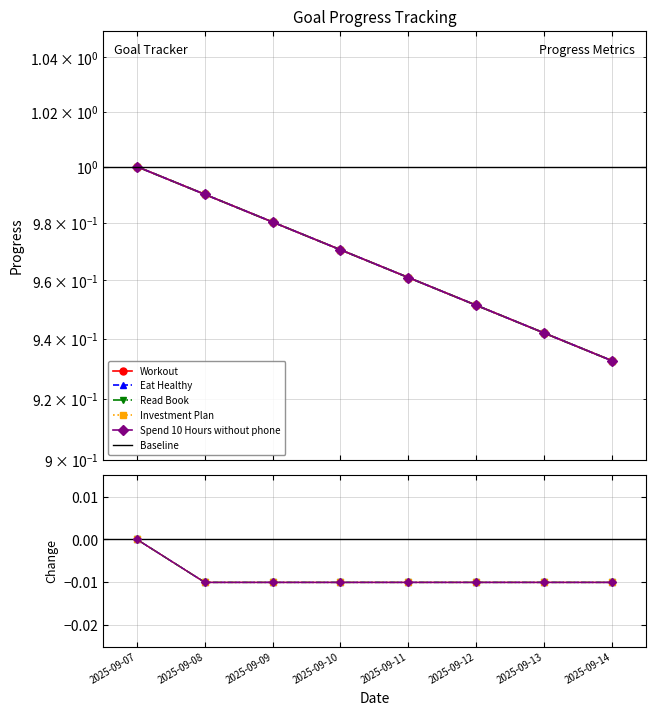

Reading left to right, list all the values displayed in this chart.

Workout: 2025-09-07=1.0	2025-09-08=1.0	2025-09-09=1.0	2025-09-10=1.0	2025-09-11=1.0	2025-09-12=1.0	2025-09-13=0.9	2025-09-14=0.9
Eat Healthy: 2025-09-07=1.0	2025-09-08=1.0	2025-09-09=1.0	2025-09-10=1.0	2025-09-11=1.0	2025-09-12=1.0	2025-09-13=0.9	2025-09-14=0.9
Read Book: 2025-09-07=1.0	2025-09-08=1.0	2025-09-09=1.0	2025-09-10=1.0	2025-09-11=1.0	2025-09-12=1.0	2025-09-13=0.9	2025-09-14=0.9
Investment Plan: 2025-09-07=1.0	2025-09-08=1.0	2025-09-09=1.0	2025-09-10=1.0	2025-09-11=1.0	2025-09-12=1.0	2025-09-13=0.9	2025-09-14=0.9
Spend 10 Hours without phone: 2025-09-07=1.0	2025-09-08=1.0	2025-09-09=1.0	2025-09-10=1.0	2025-09-11=1.0	2025-09-12=1.0	2025-09-13=0.9	2025-09-14=0.9